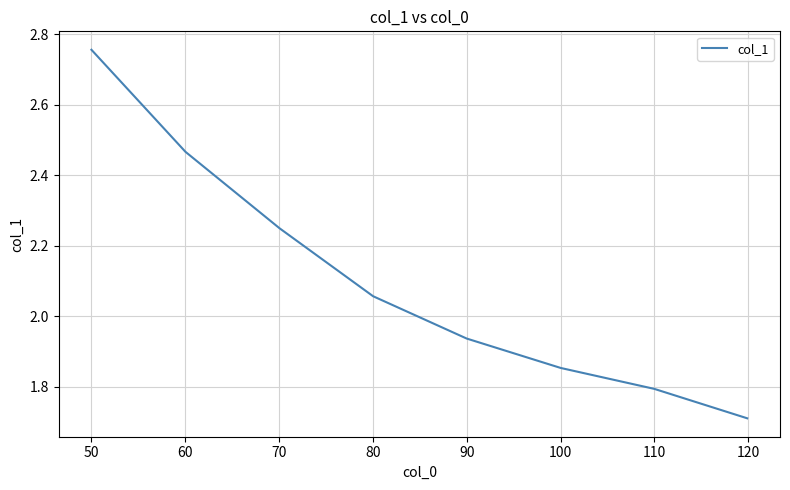

What is the minimum value shown in the chart?

1.7